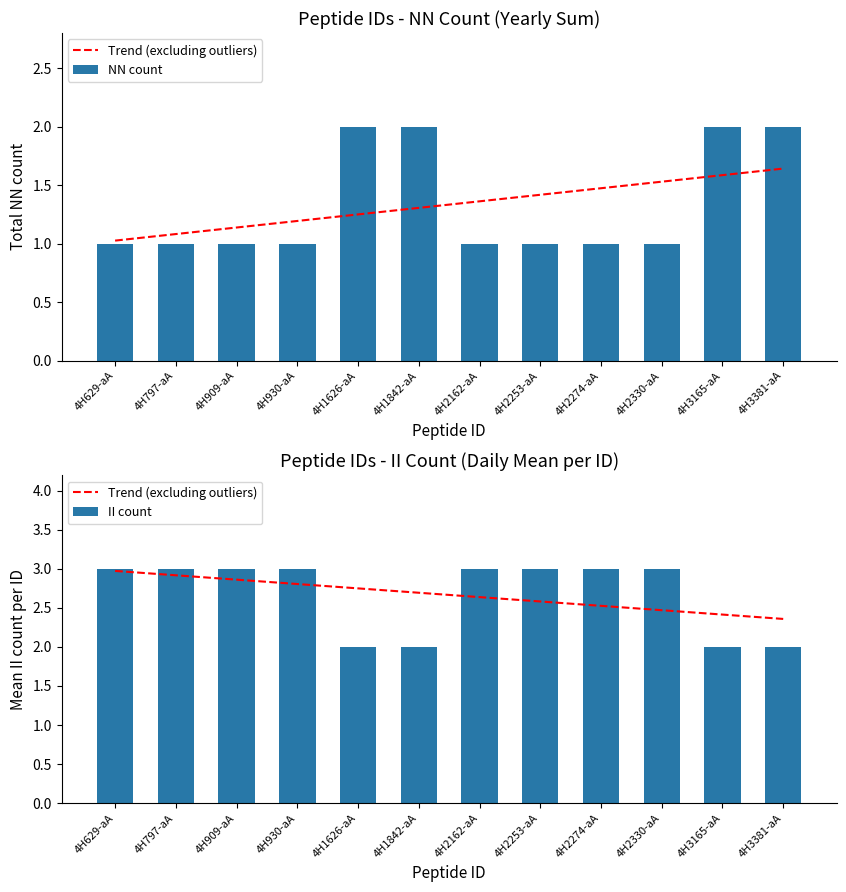

What value does the II count series have at 4H1842-aA?

2